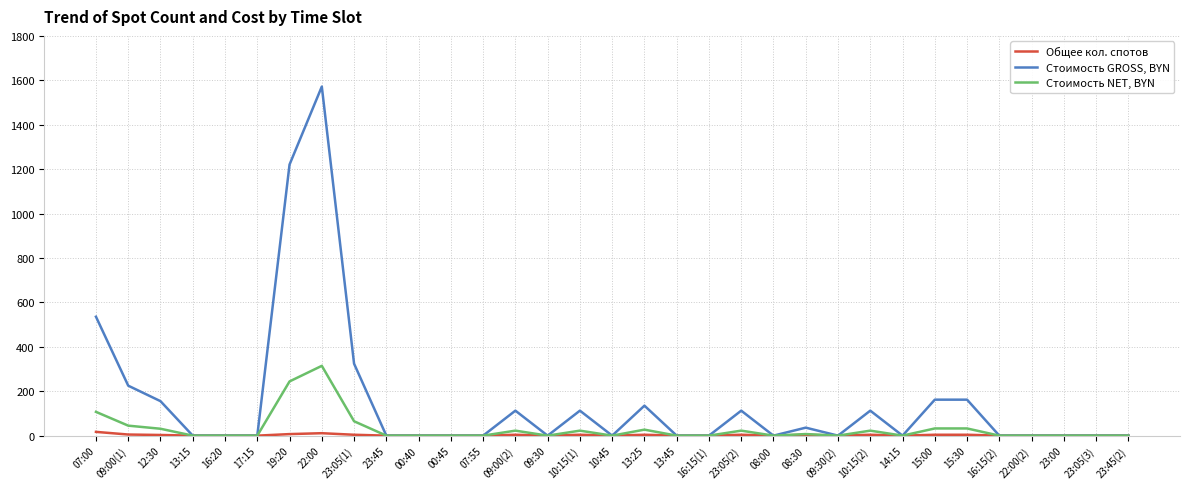

At which category is the sum across all series the highest?

22:00